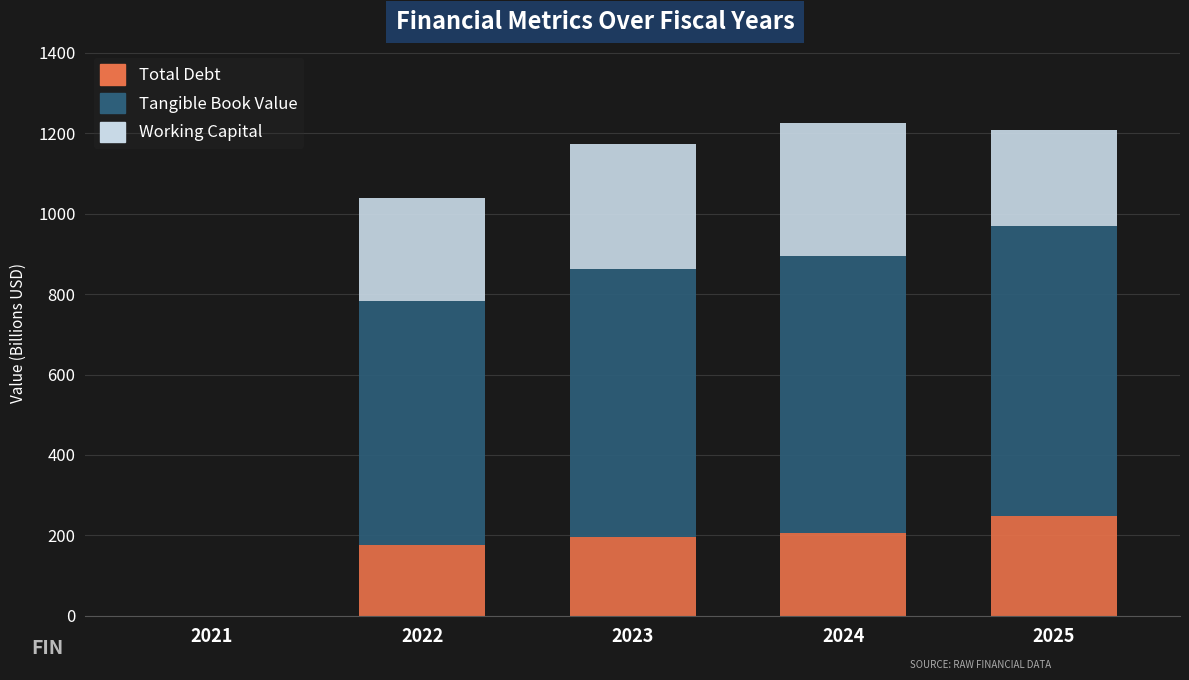

What is the total value across all series at 2024?

1224.8